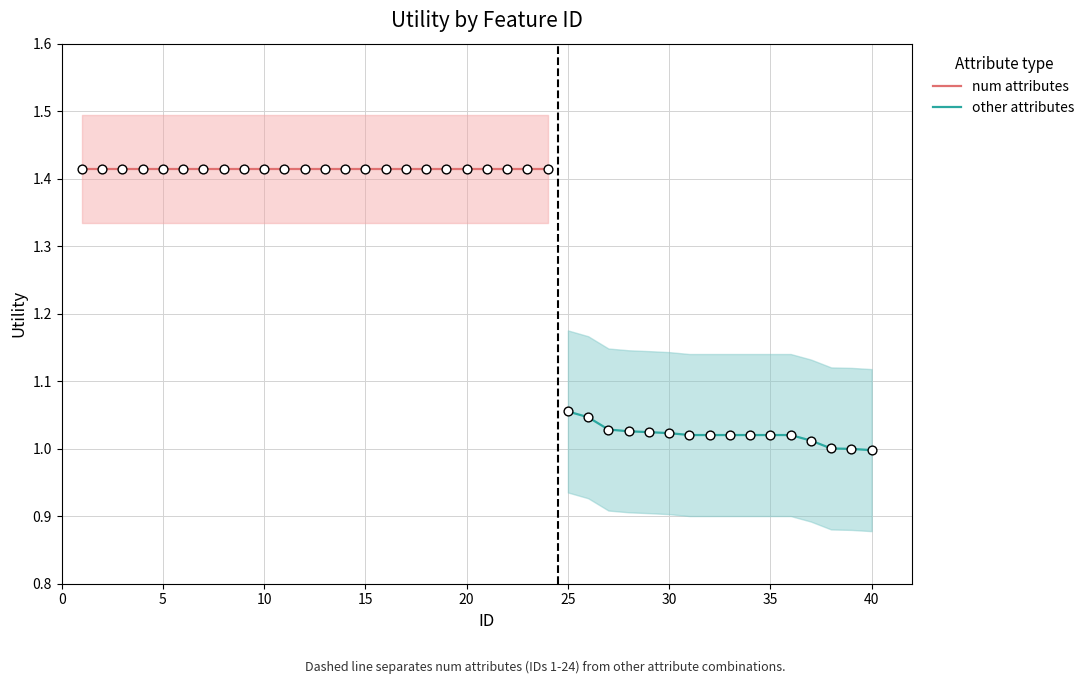

Which series reaches the minimum Y coordinate?

other